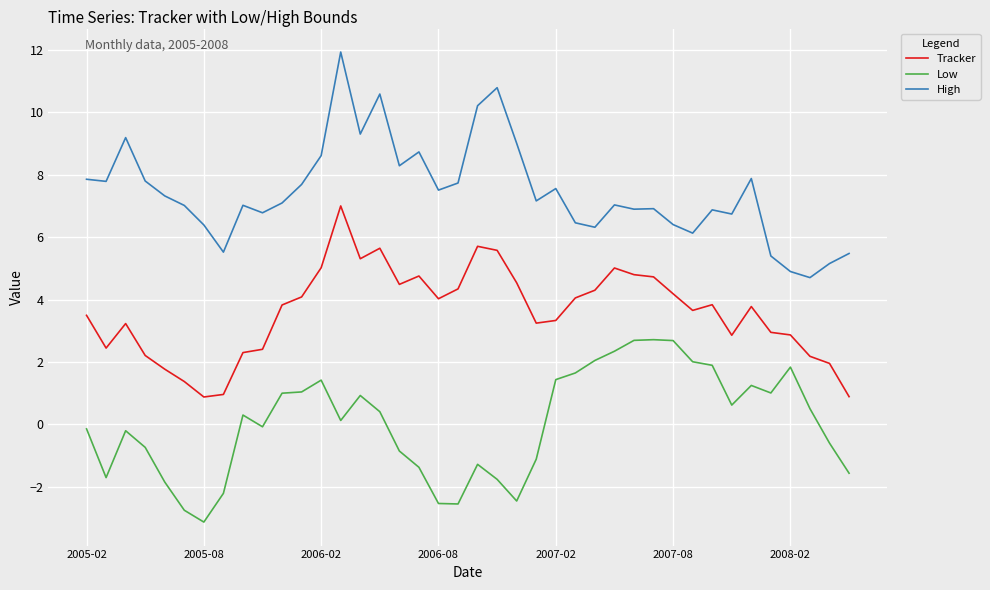

Which series has the largest total across all categories?

High